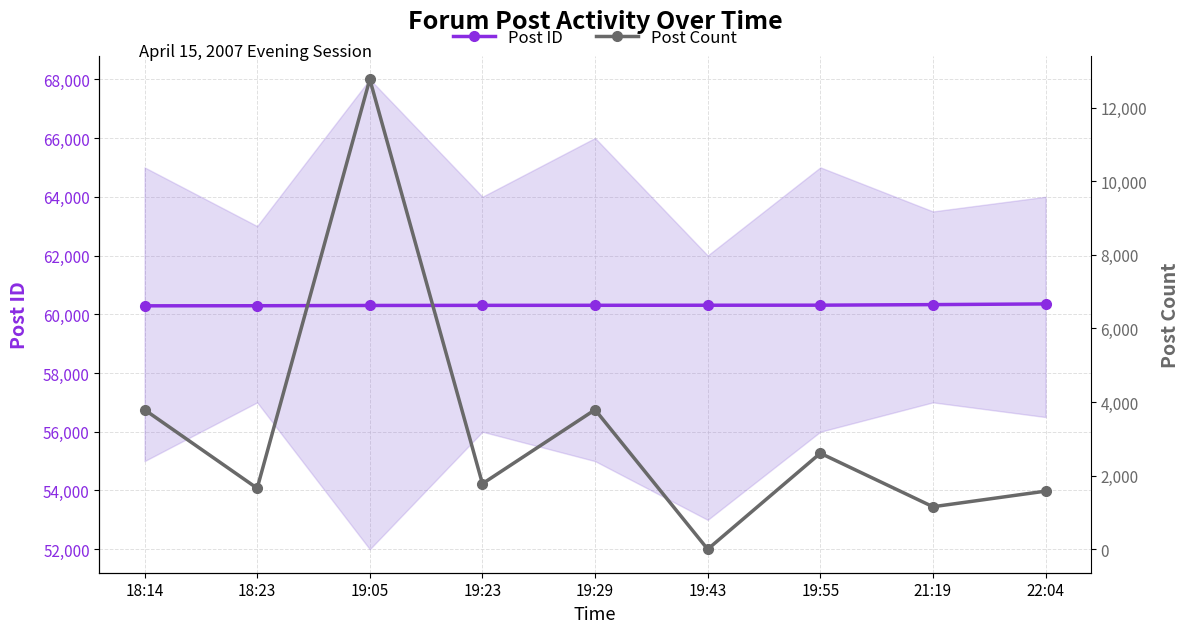

What is the spread (max minus min) of values at 19:23?

58523